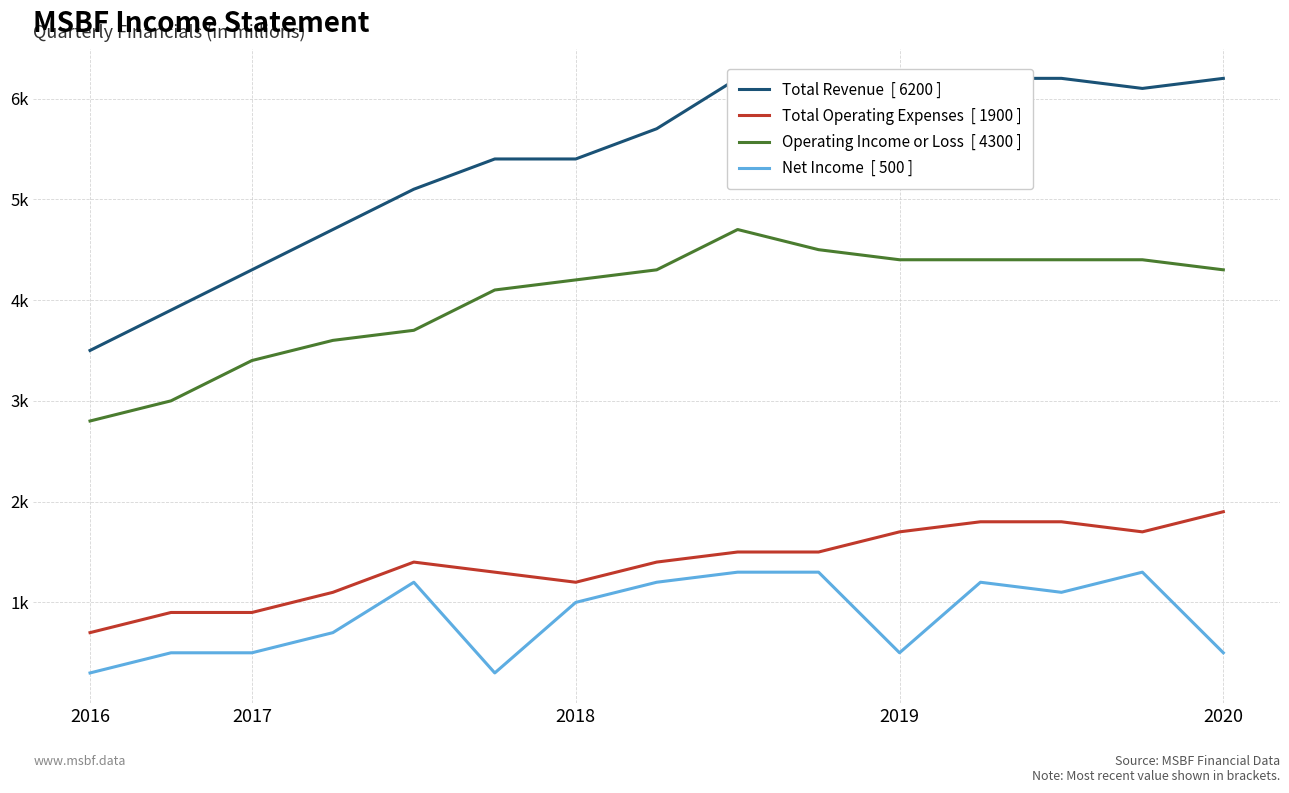

Count the Net Income  [ 500 ] values in the range 500 to 1200.

10